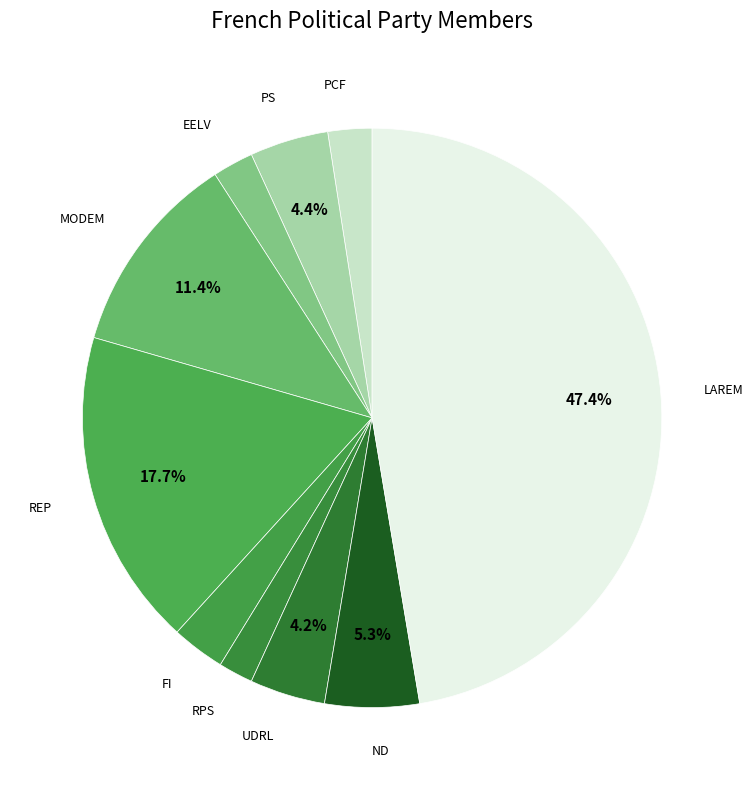

How many segments does this pie chart have?

10